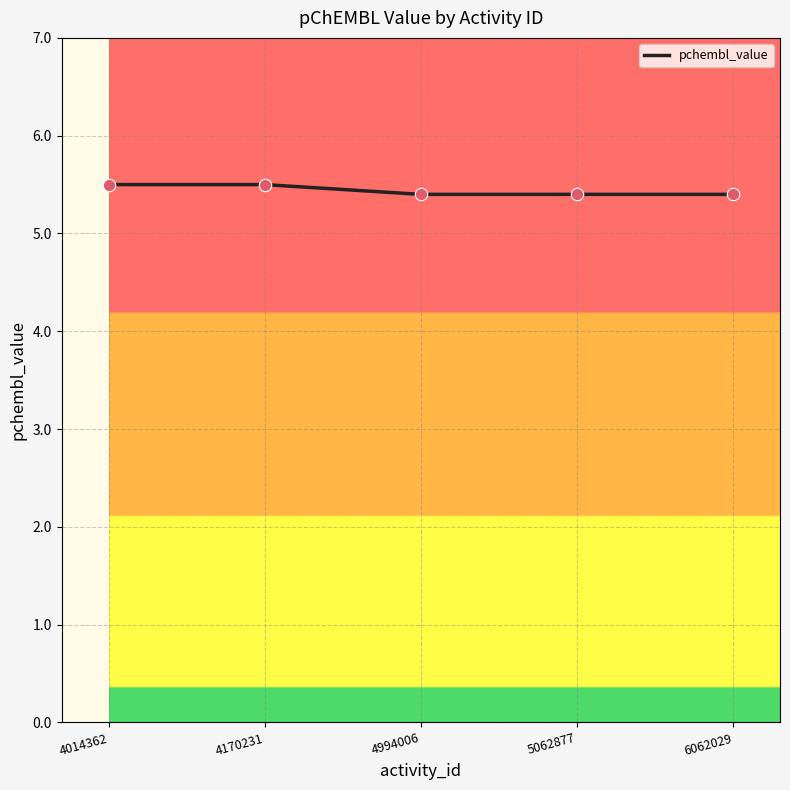

Which has a higher value, 4014362 or 4994006?

4014362